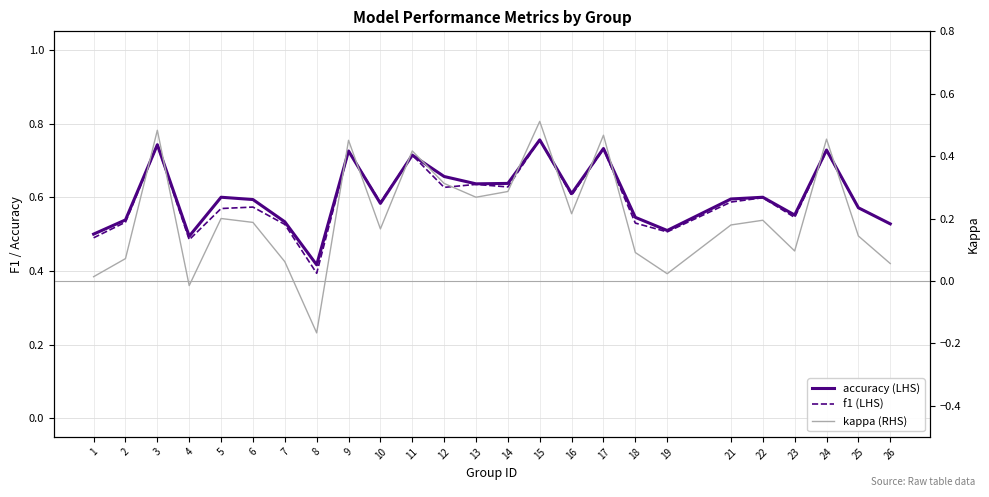

What is the difference between the maximum and minimum values in the accuracy (LHS) series?

0.3